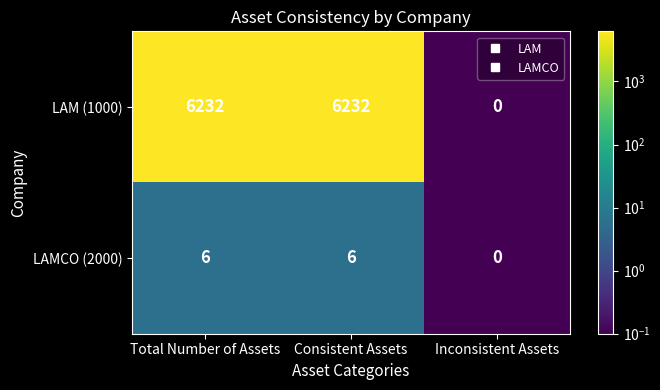

At how many categories does at least one series exceed 4442?

2